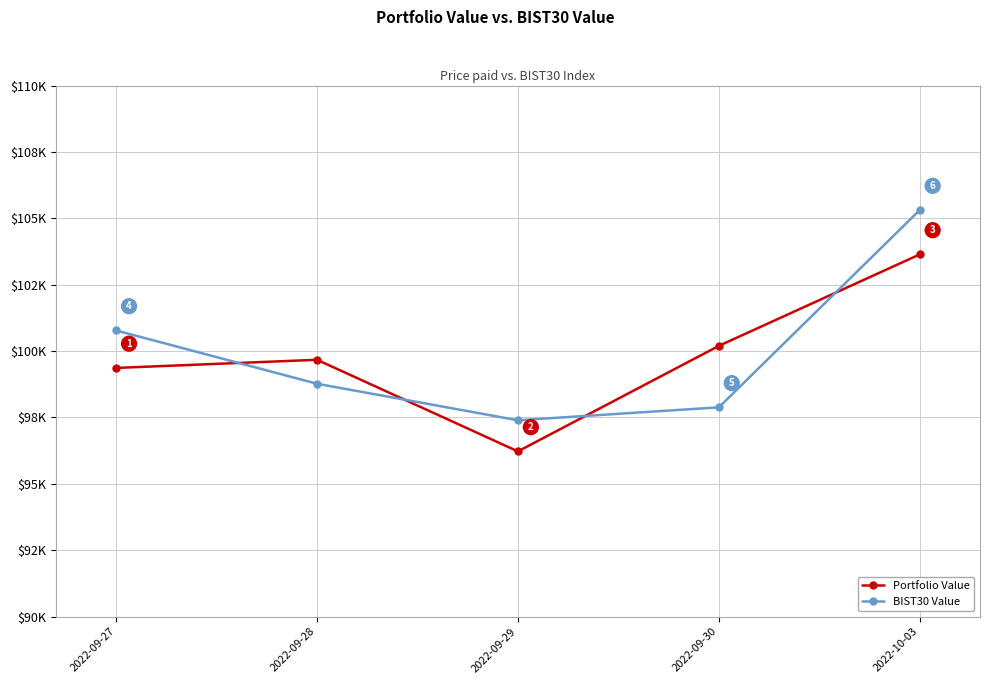

In BIST30 Value, how many points are lower than both neighbors (excluding endpoints)?

1